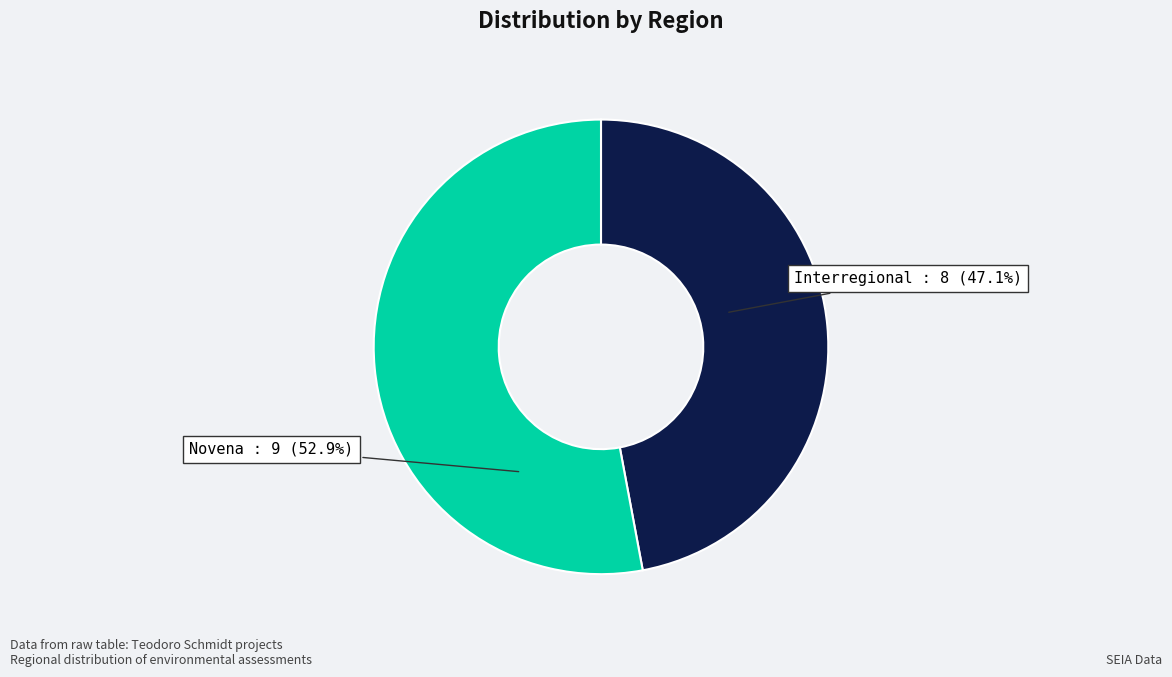

What is the smallest slice in the pie chart?

Interregional